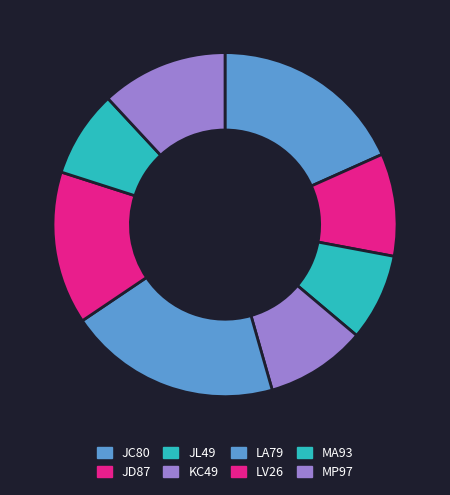

Rank the categories by value from highest to lowest.

LA79, JC80, LV26, MP97, JD87, KC49, JL49, MA93